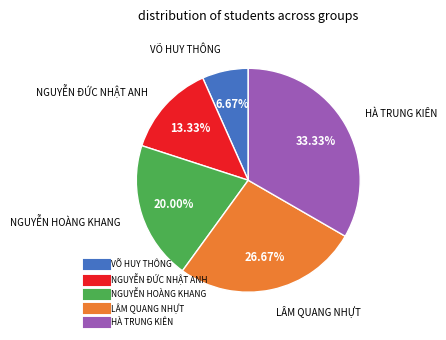

Is there any slice that represents more than half of the pie?

No